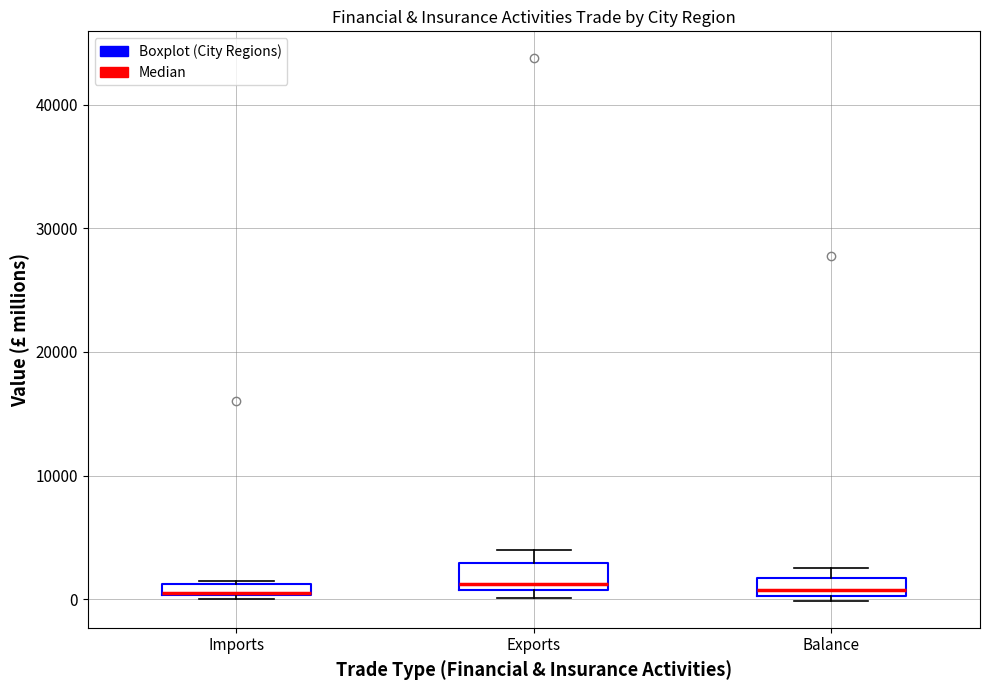

Where does the median line of the box for Balance sit on the y-axis? The values are not printed on the chart, so give them approximately, as read against the axis.

1000